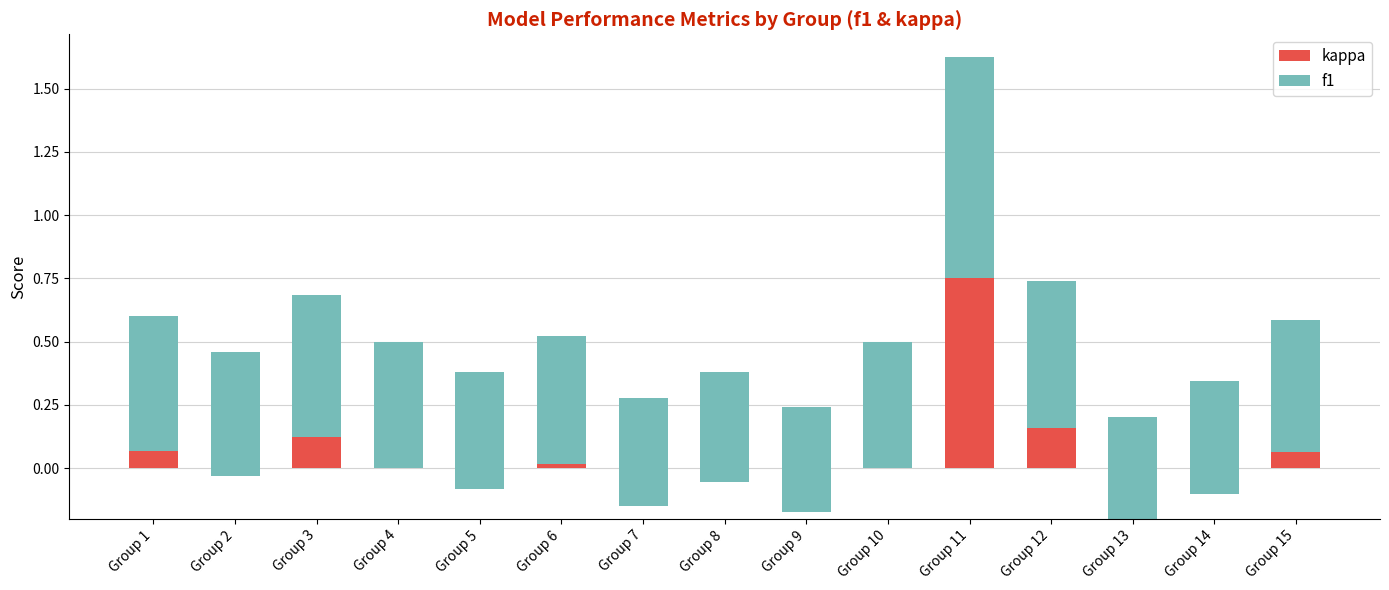

List the labels in order of f1 value, largest first.

Group 11, Group 12, Group 3, Group 1, Group 15, Group 6, Group 4, Group 10, Group 2, Group 5, Group 14, Group 8, Group 7, Group 9, Group 13